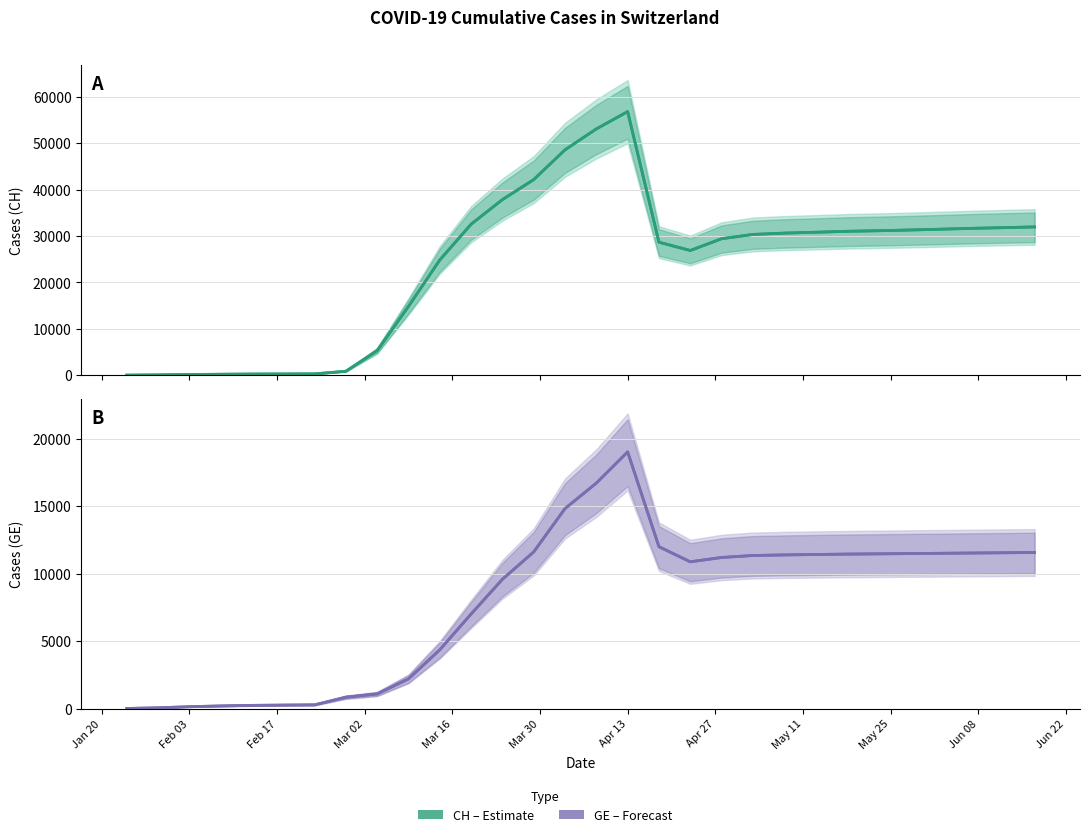

True or false: GE and Estimate intersect in this chart.

False